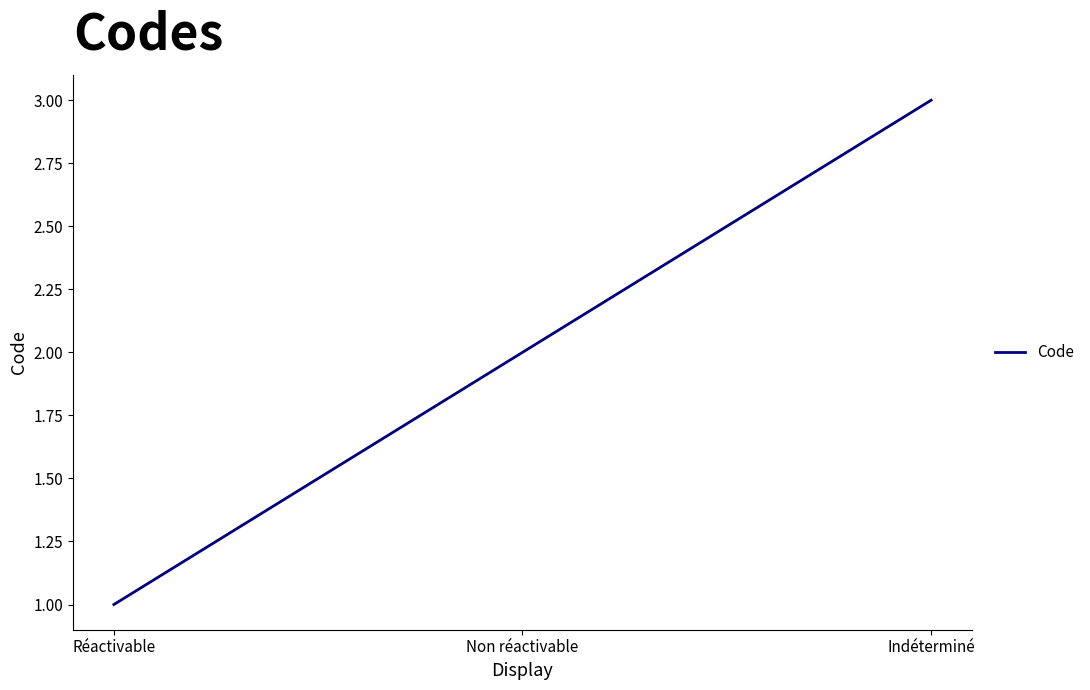

What is the average value?

2